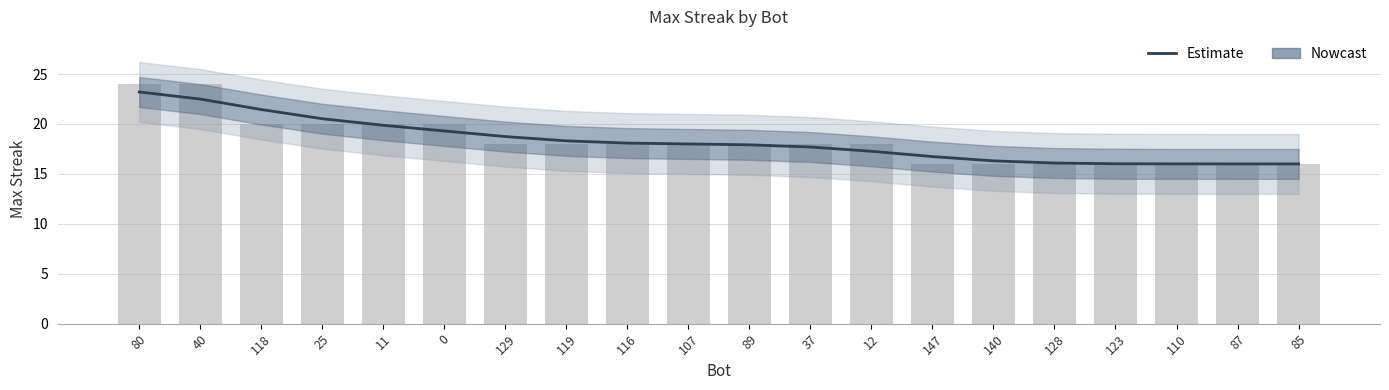

What is the maximum value for Estimate?

23.2